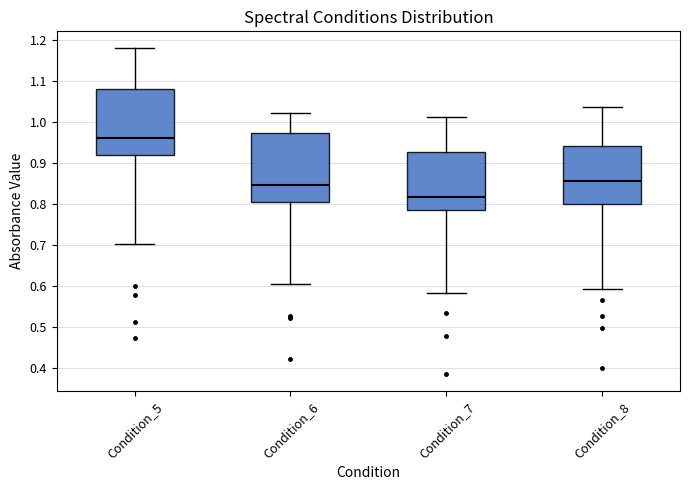

Reading left to right, transcribe this box plot: for each box, give where its median line is, the range the box spans, and where its two whiskers end, as read against the y-axis. The values are not printed on the chart, so give them approximately, as read against the axis.

Condition_5: median 0.96, box 0.92 to 1.08, whiskers 0.70 to 1.18
Condition_6: median 0.85, box 0.80 to 0.97, whiskers 0.60 to 1.02
Condition_7: median 0.82, box 0.78 to 0.93, whiskers 0.58 to 1.01
Condition_8: median 0.85, box 0.80 to 0.94, whiskers 0.59 to 1.04